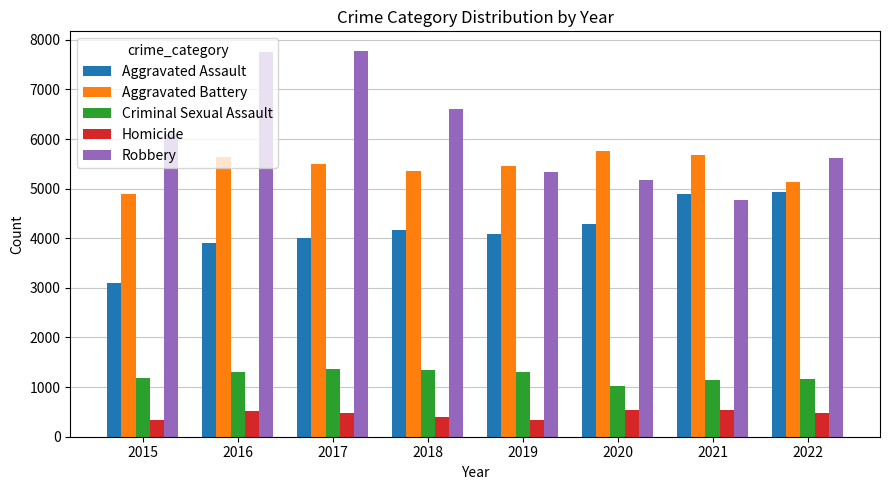

What is the sum of all Aggravated Assault values?

33367